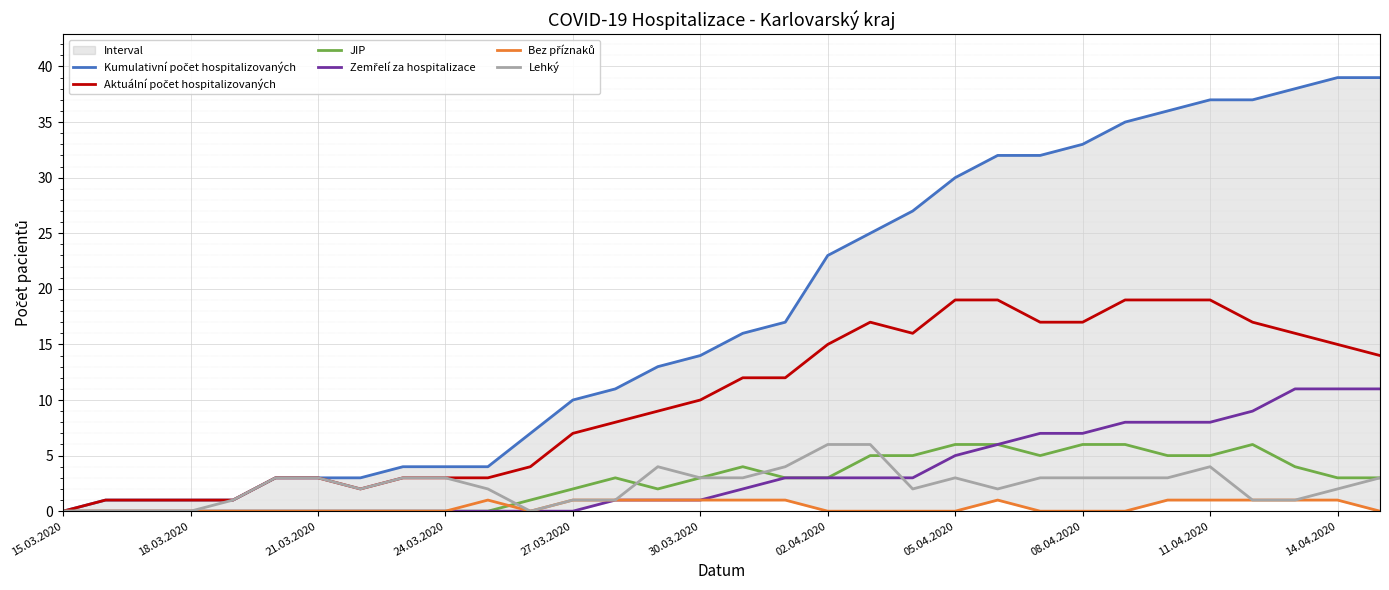

How many values in the Kumulativní počet hospitalizovaných series exceed 16?

15